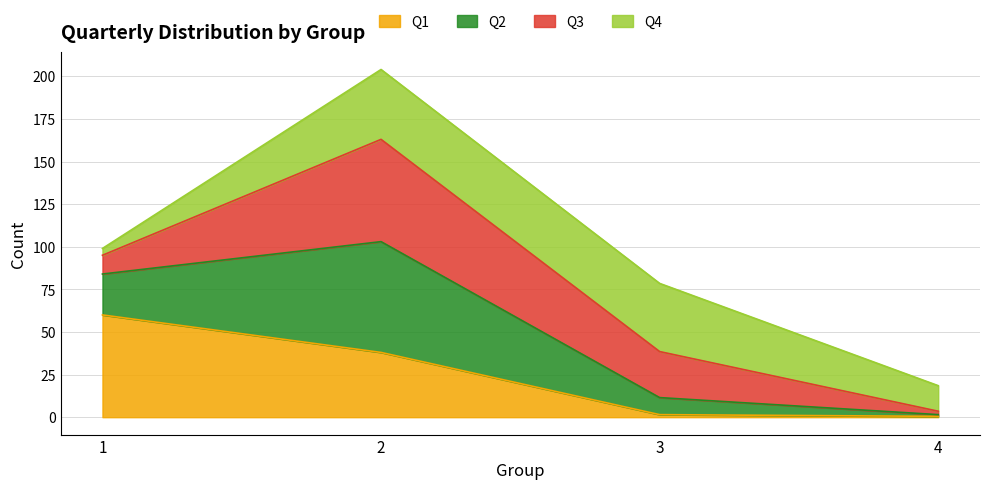

Is the value of Q2 at 3 greater than the value of Q1 at 4?

Yes